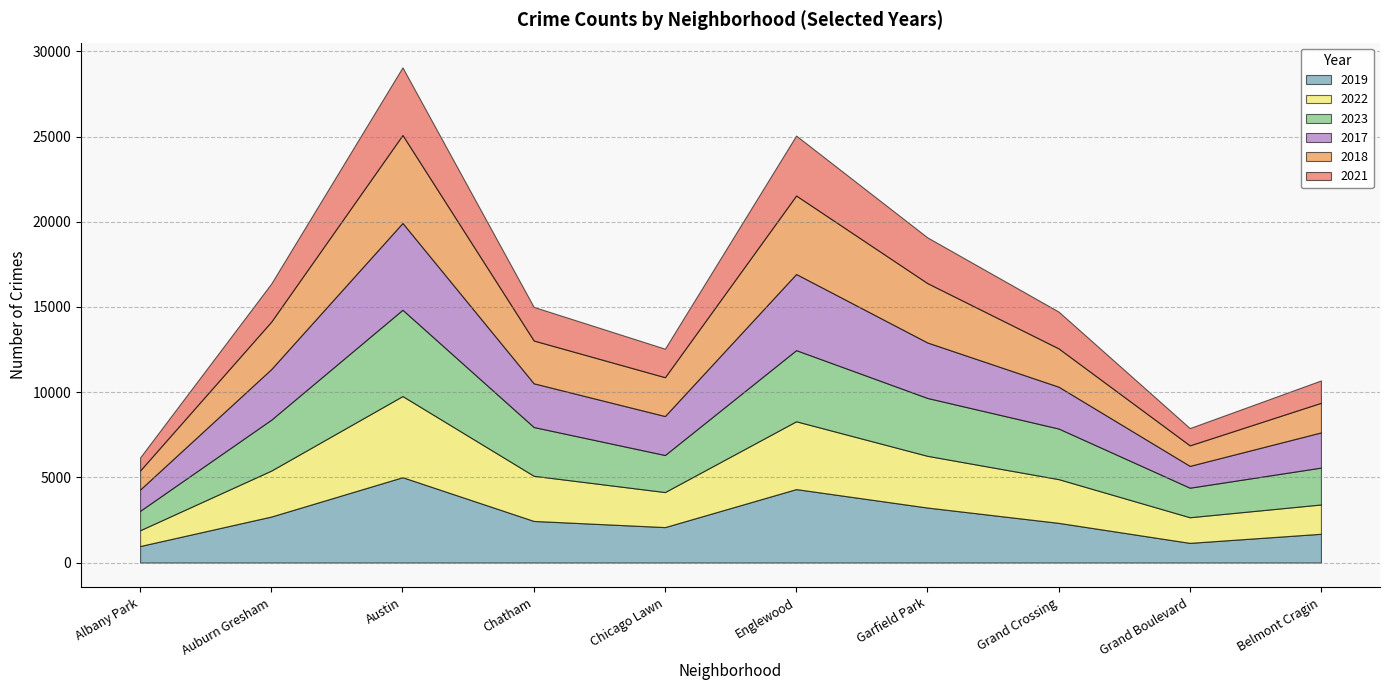

What are all the series names shown in the legend?

2019, 2022, 2023, 2017, 2018, 2021